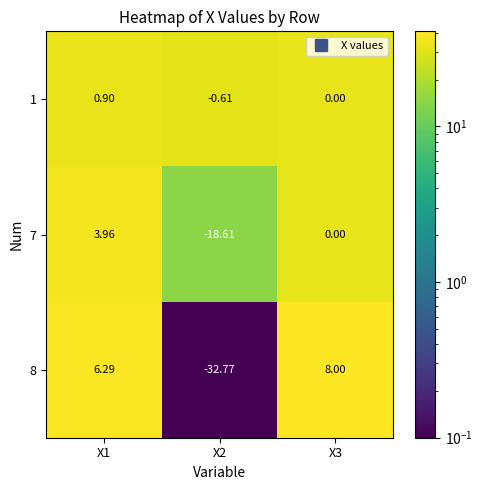

Is the value of 7 at X3 greater than the value of 8 at X1?

No